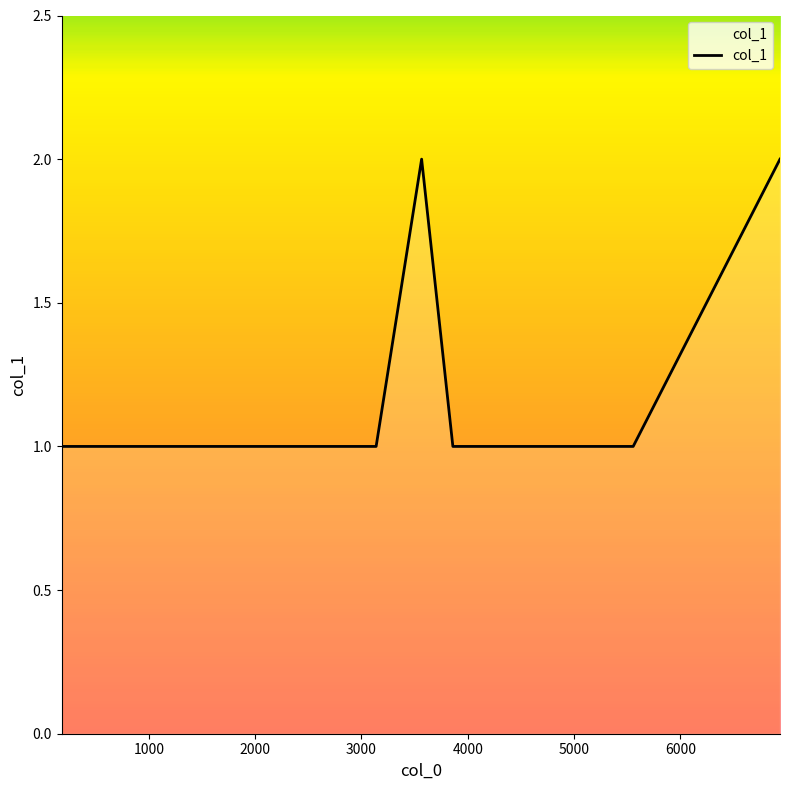

How many lines are shown in the chart?

1